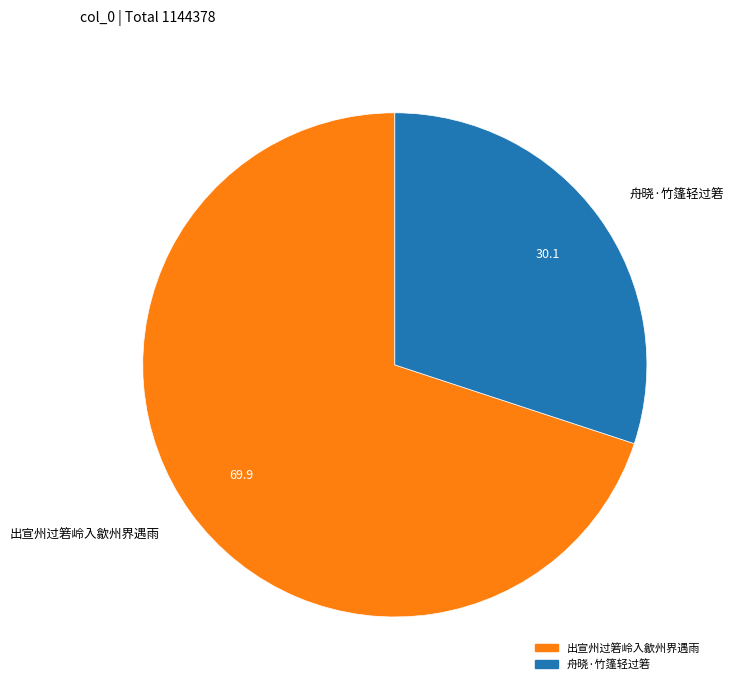

Does 舟晓·竹篷轻过箬 represent more than half of the total?

No